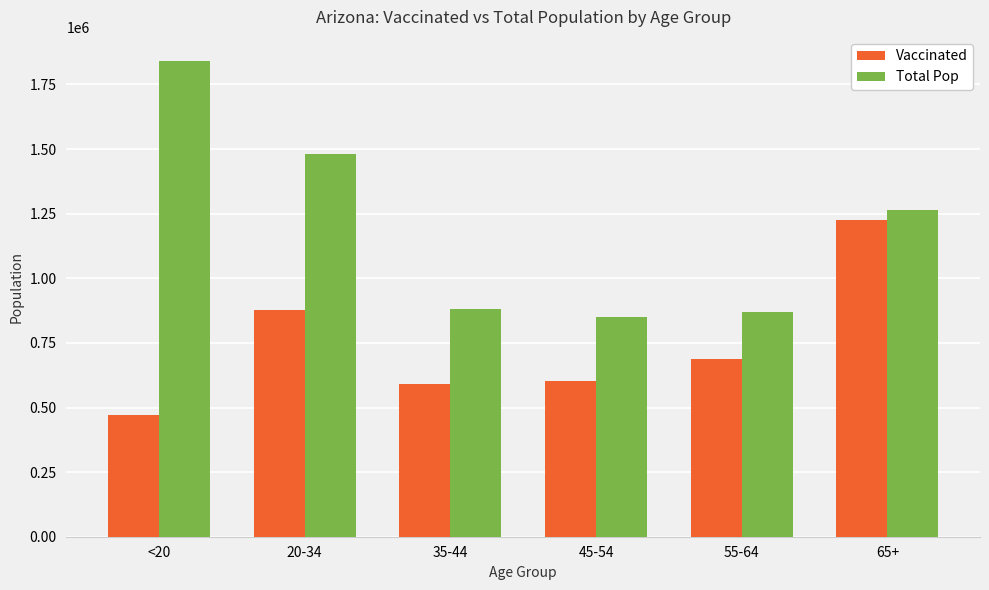

Are the bars grouped side by side (vs. stacked)?

Yes